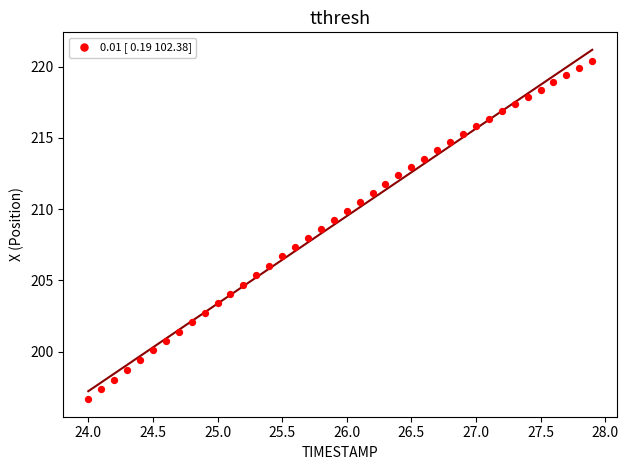

What is the range of X values (max minus min)?

3.9